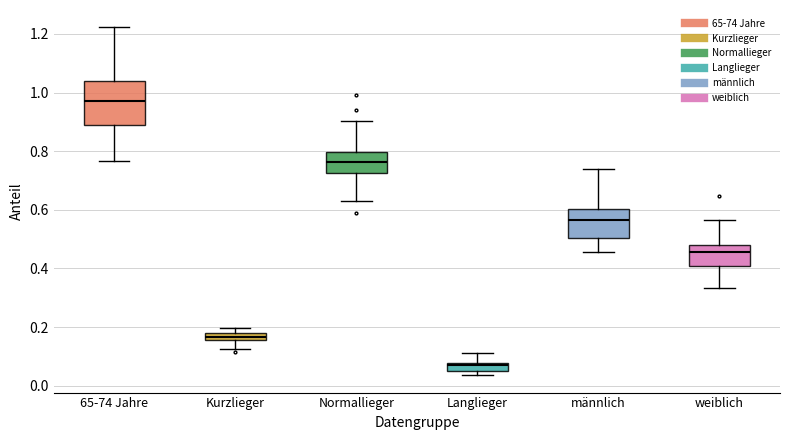

Which box has the lowest median line?

Langlieger